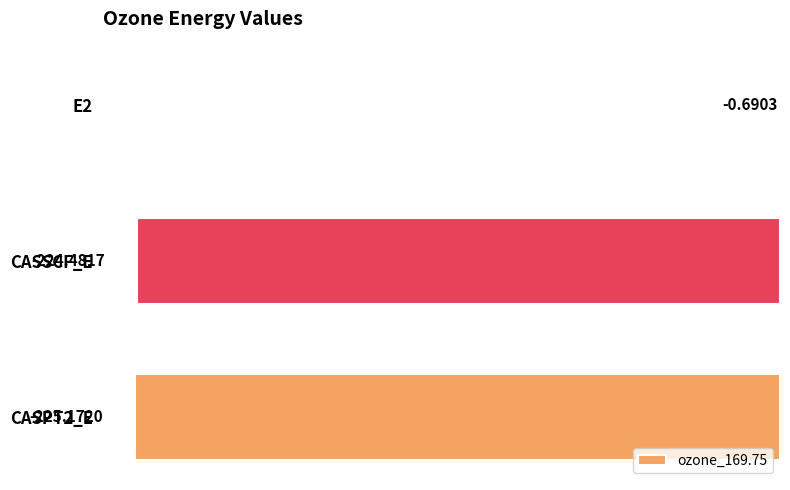

What is the change in value from E2 to CASSCF_E?

-223.8